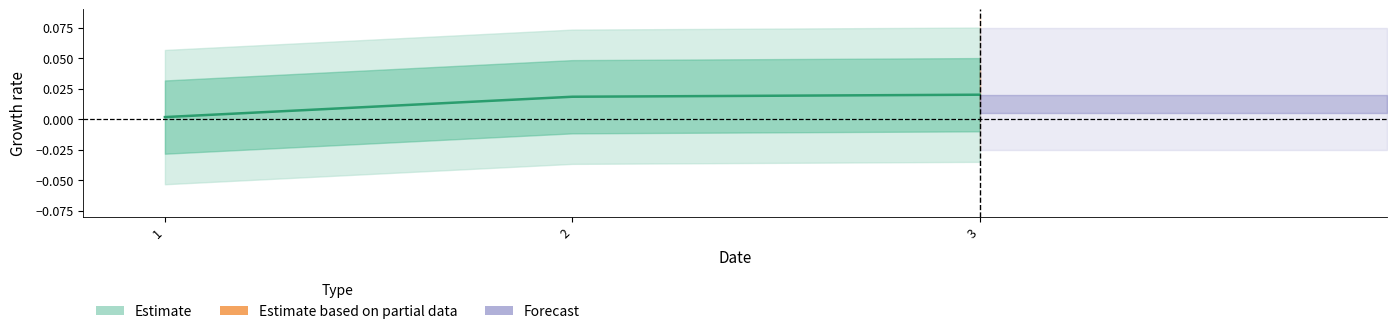

Does the chart display data point markers on the line(s)?

No